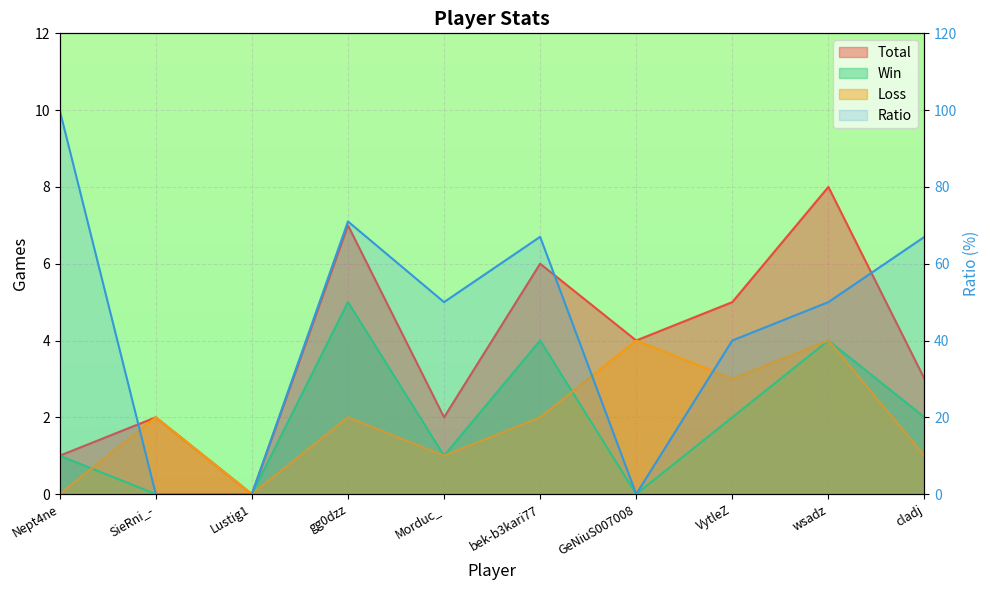

At which category does the chart reach its peak across all series?

Nept4ne